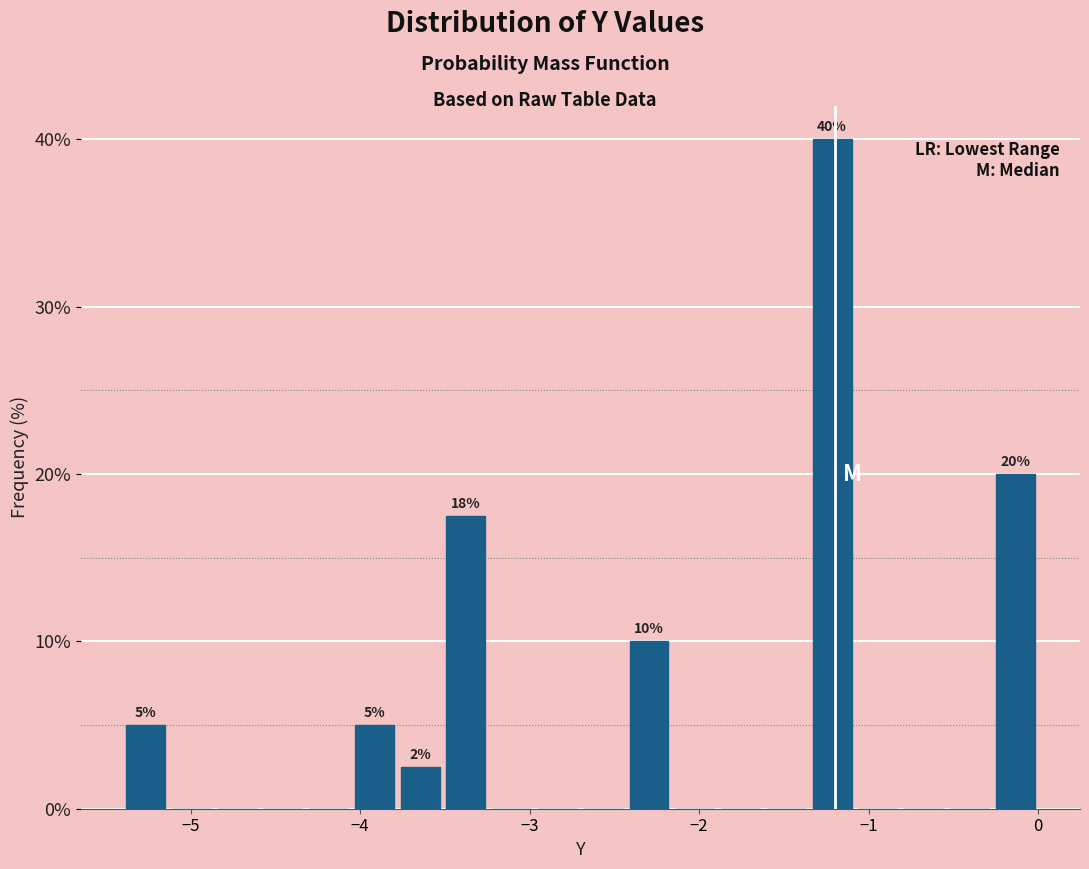

Around what value on the x-axis is the tallest bar? Give the approximate position of its centre, as read against the axis.

-1.2